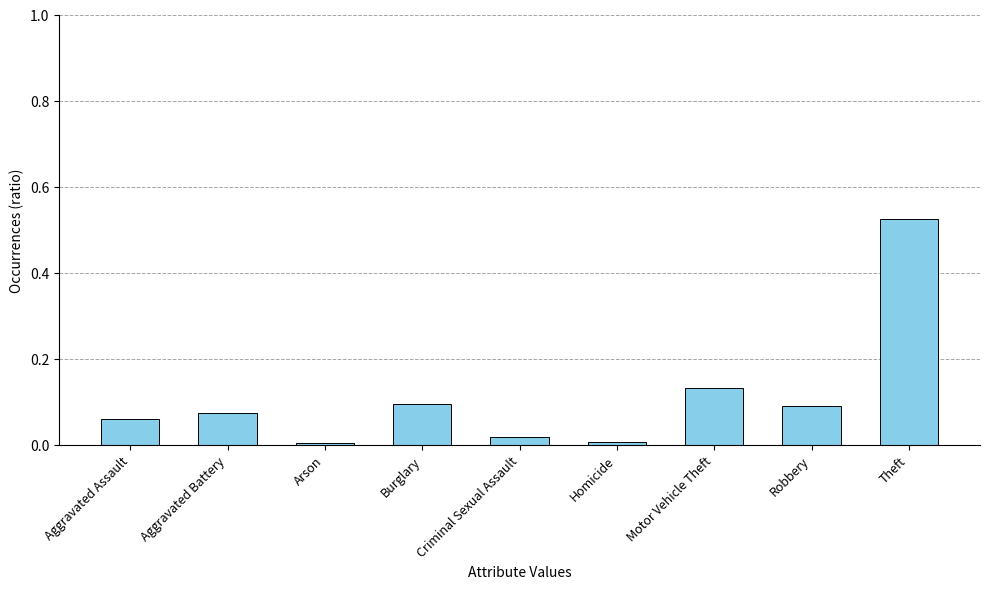

Which label corresponds to the largest value in the chart?

Theft